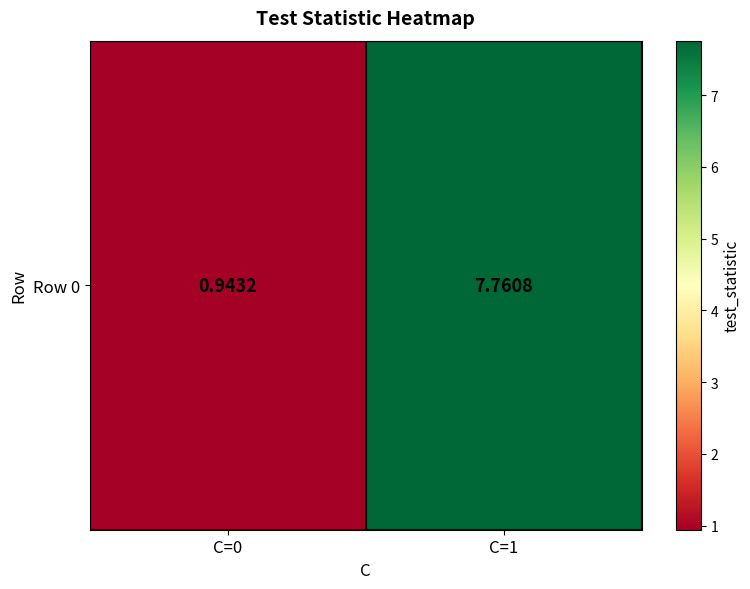

Is it true that the value at C=0 is 0.9?

True